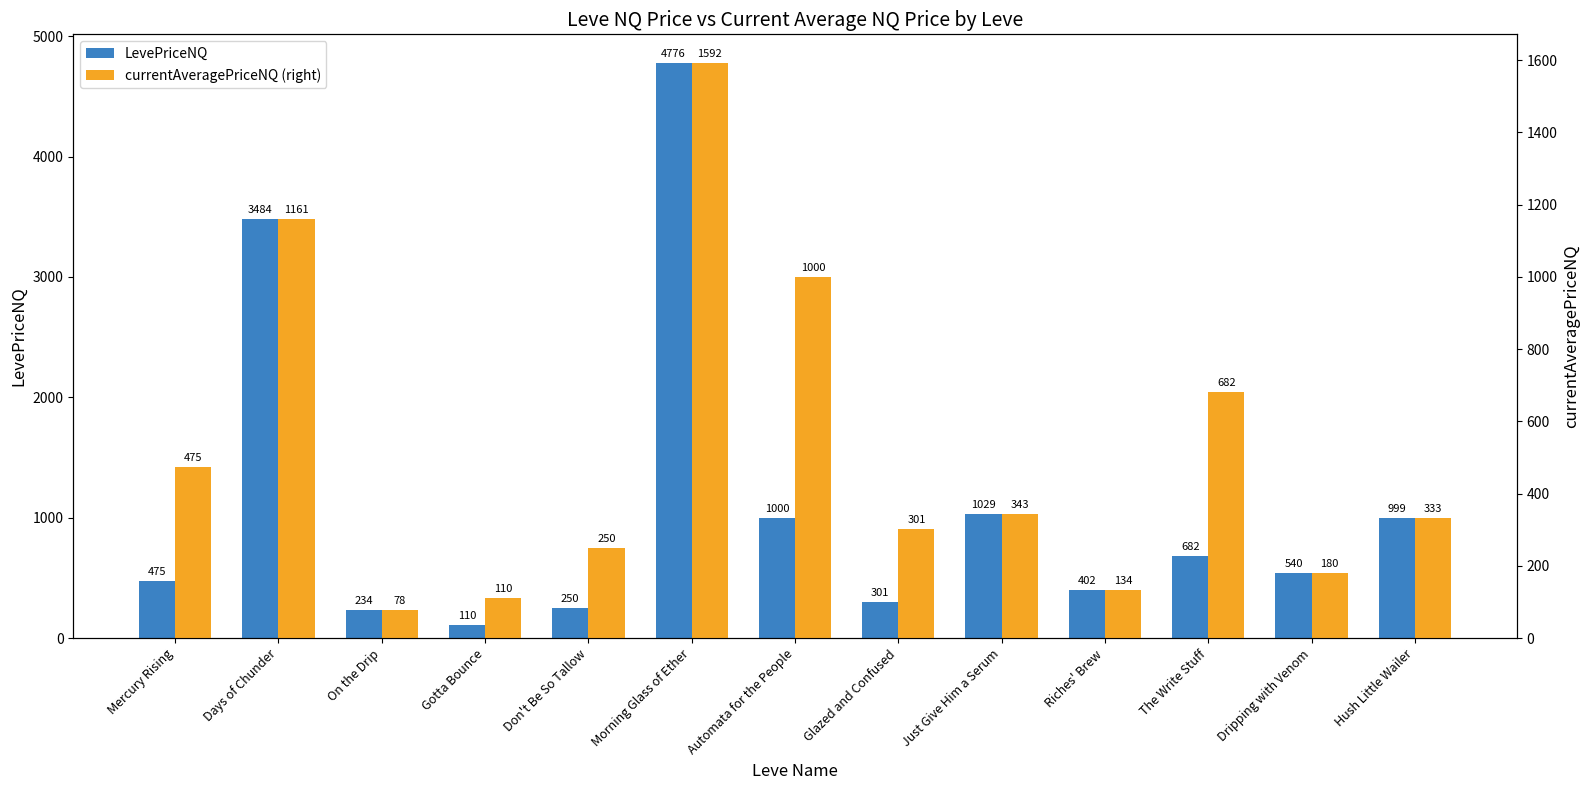

What is the difference between the highest and lowest values at Dripping with Venom?

360.0